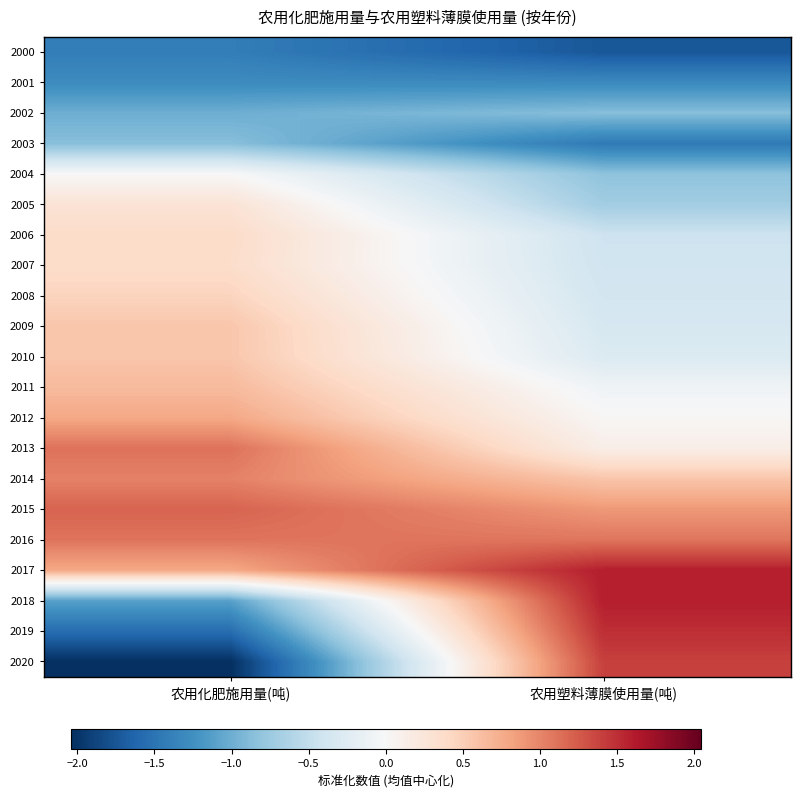

Rank the series by their maximum value, from highest to lowest.

2017, 2018, 2019, 2020, 2015, 2013, 2016, 2014, 2012, 2011, 2010, 2009, 2008, 2006, 2007, 2005, 2004, 2003, 2002, 2001, 2000